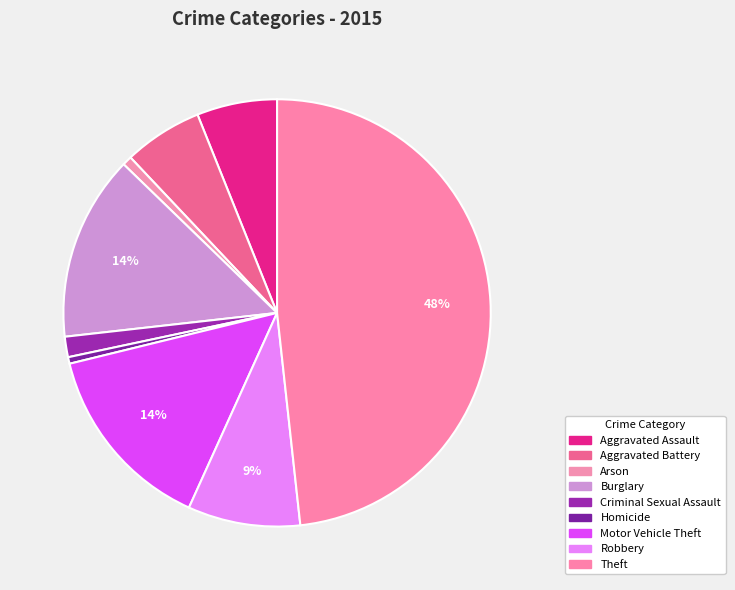

Is there a majority slice in this chart?

No